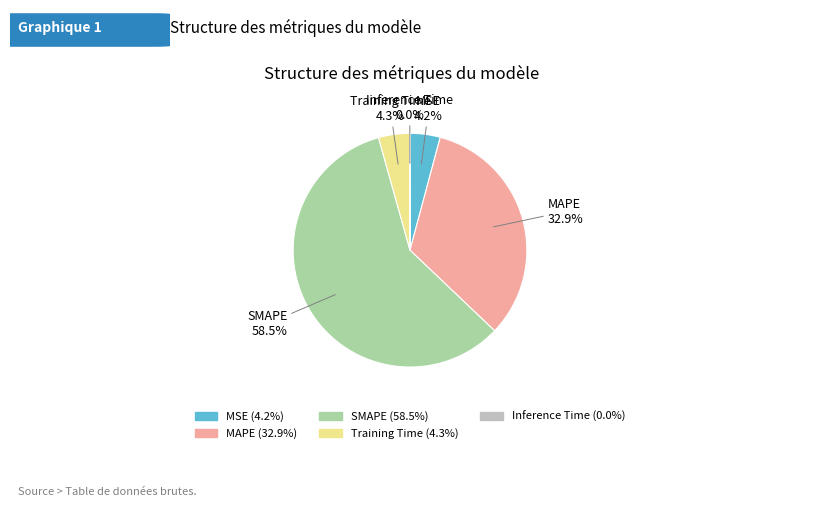

Which slice represents more than half of the pie?

SMAPE